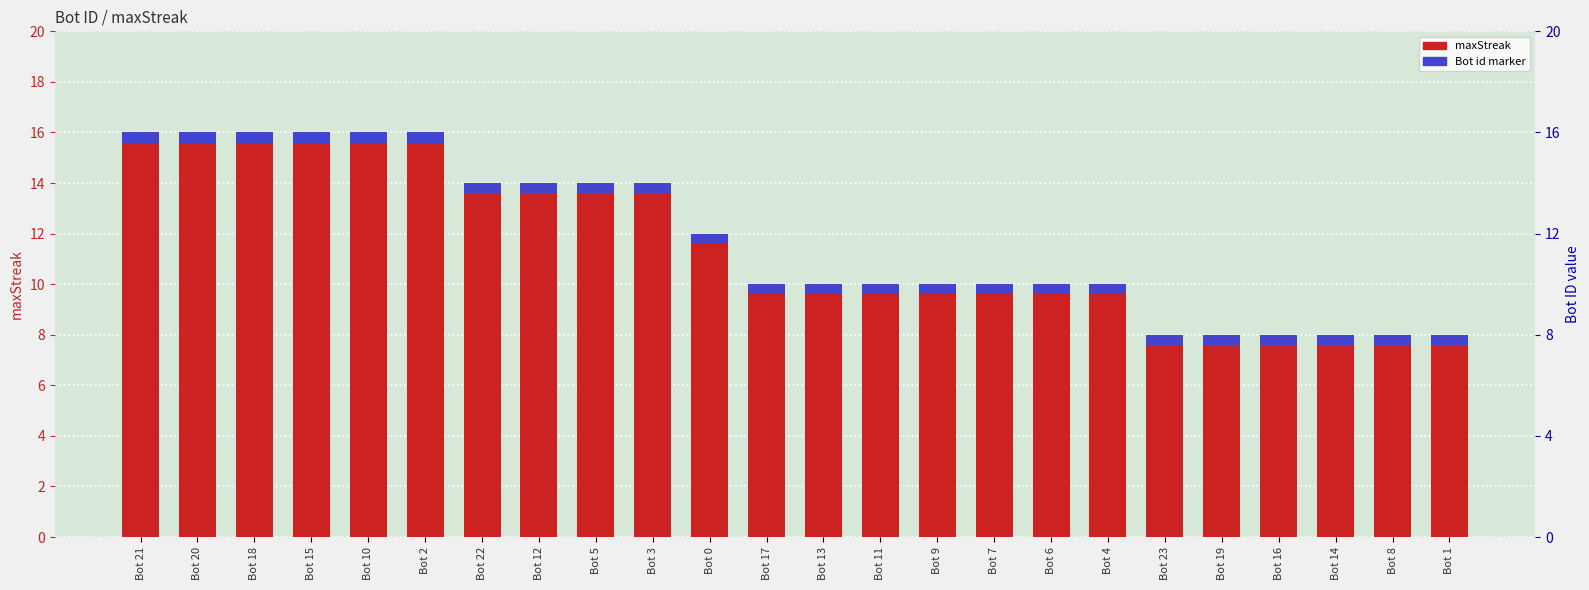

Is it true that the value at Bot 15 is 7?

False